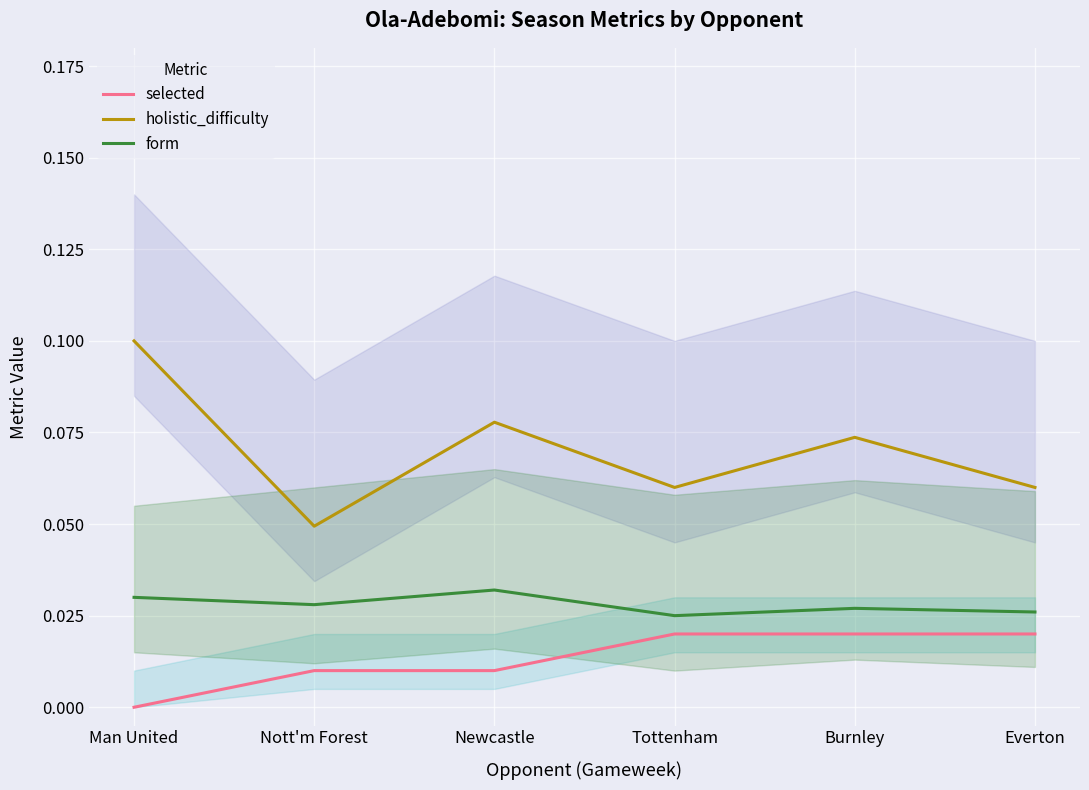

Reading left to right, transcribe all the data shown in this chart.

selected: 0.0	0.0	0.0	0.0	0.0	0.0
holistic_difficulty: 0.1	0.0	0.1	0.1	0.1	0.1
form: 0.0	0.0	0.0	0.0	0.0	0.0